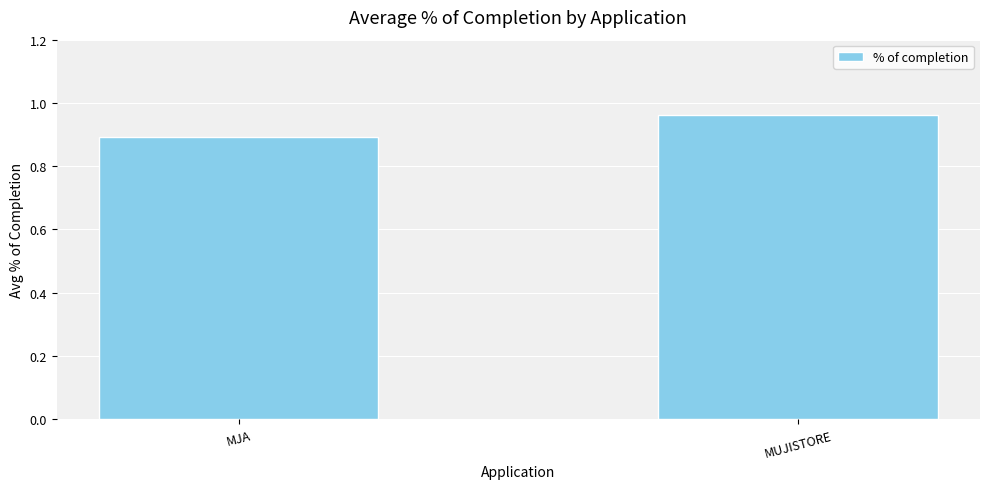

What is the sum of the values at MJA and MUJISTORE?

1.9